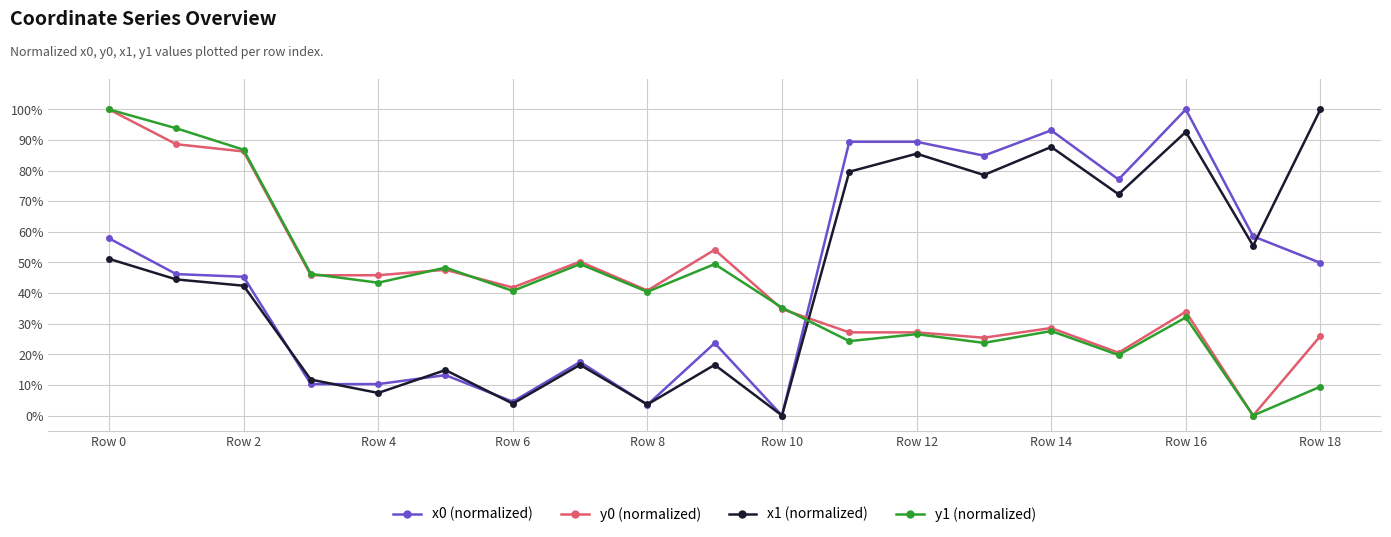

At how many categories does at least one series exceed 67?

10